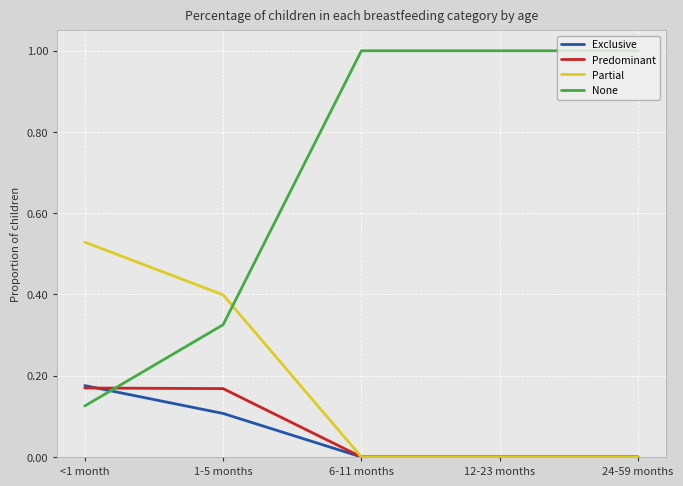

After their last crossing, which series has the higher values: Exclusive or None?

None